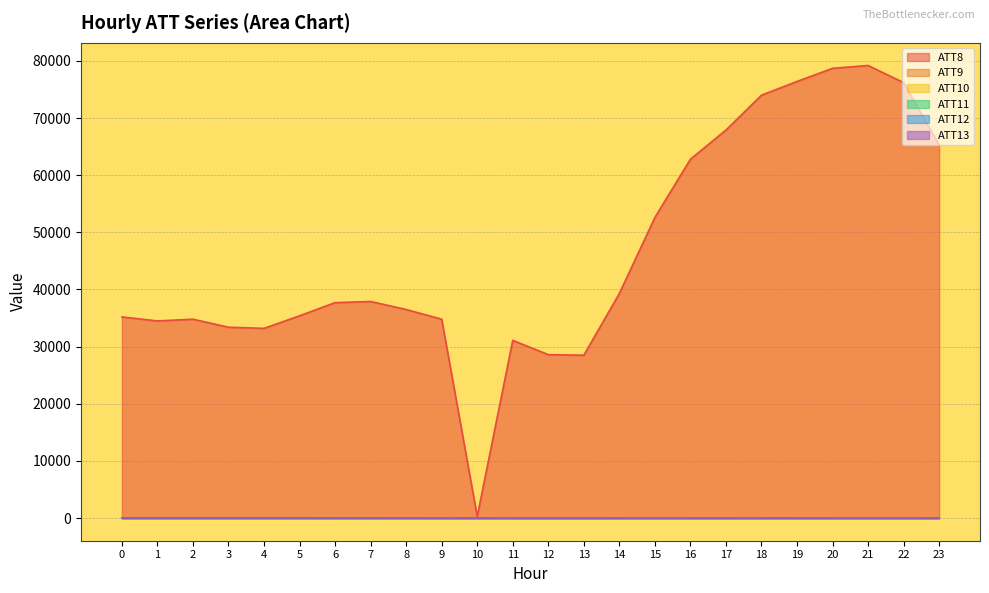

What is the sum of the ATT12 values at 20 and 5?

53.2